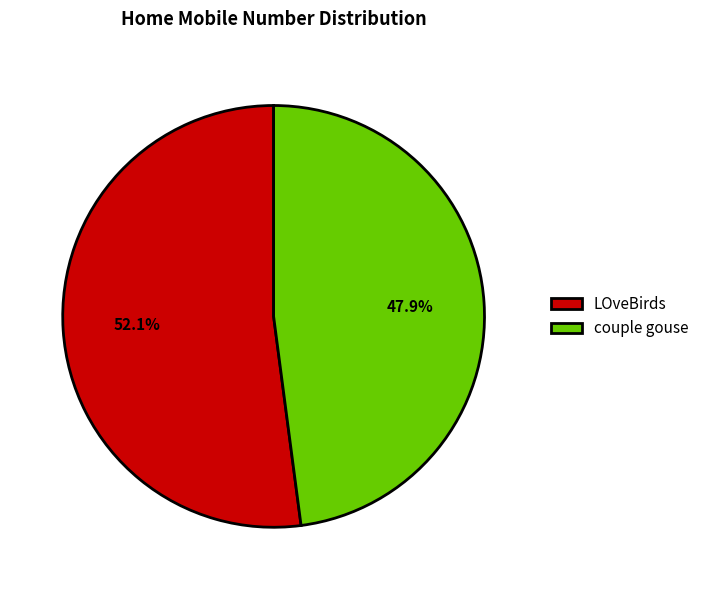

True or false: couple gouse accounts for 56% of the total.

False